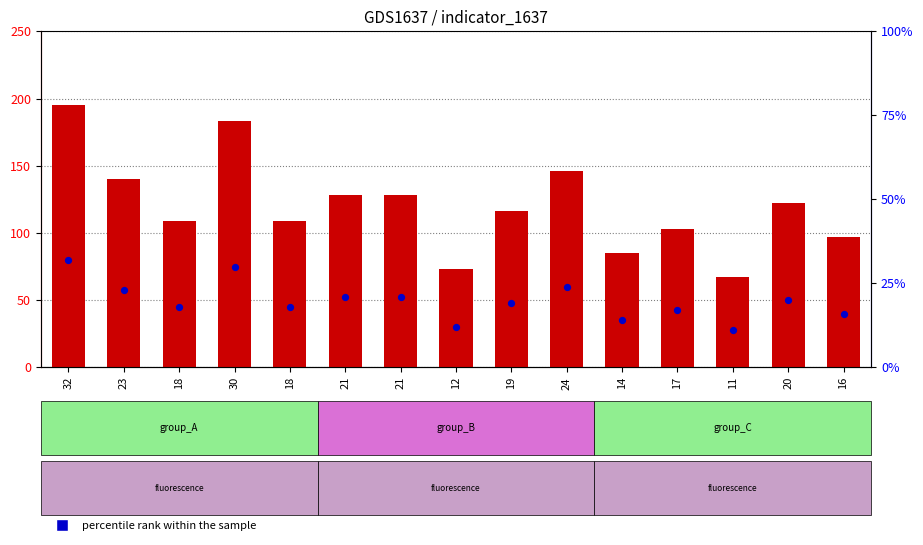

What are all the series names shown in the legend?

count, percentile rank within the sample